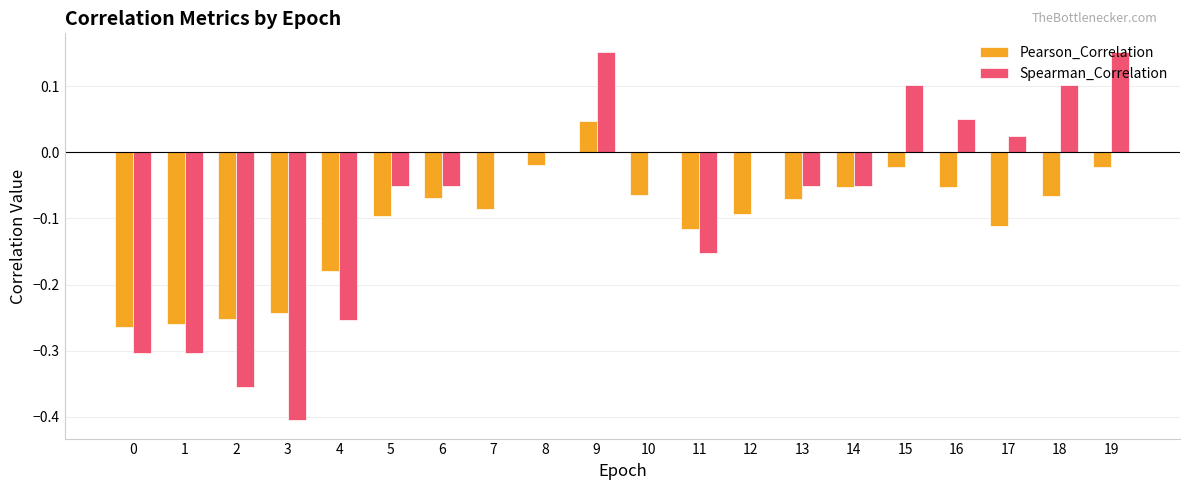

How many values in the Pearson_Correlation series exceed 0?

1